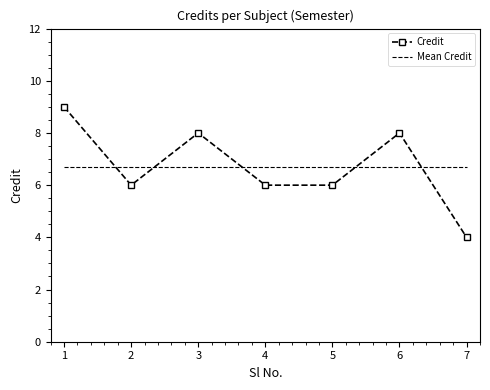

Which series changed the most between 2 and 7?

Credit